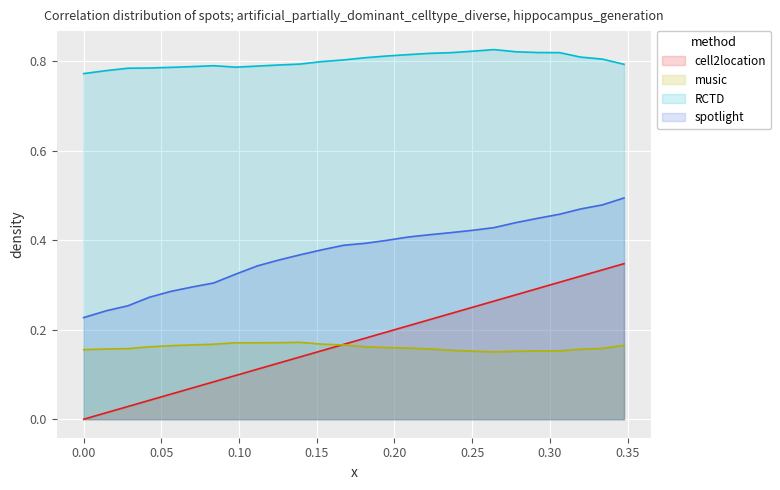

True or false: t and y cross at least once.

False